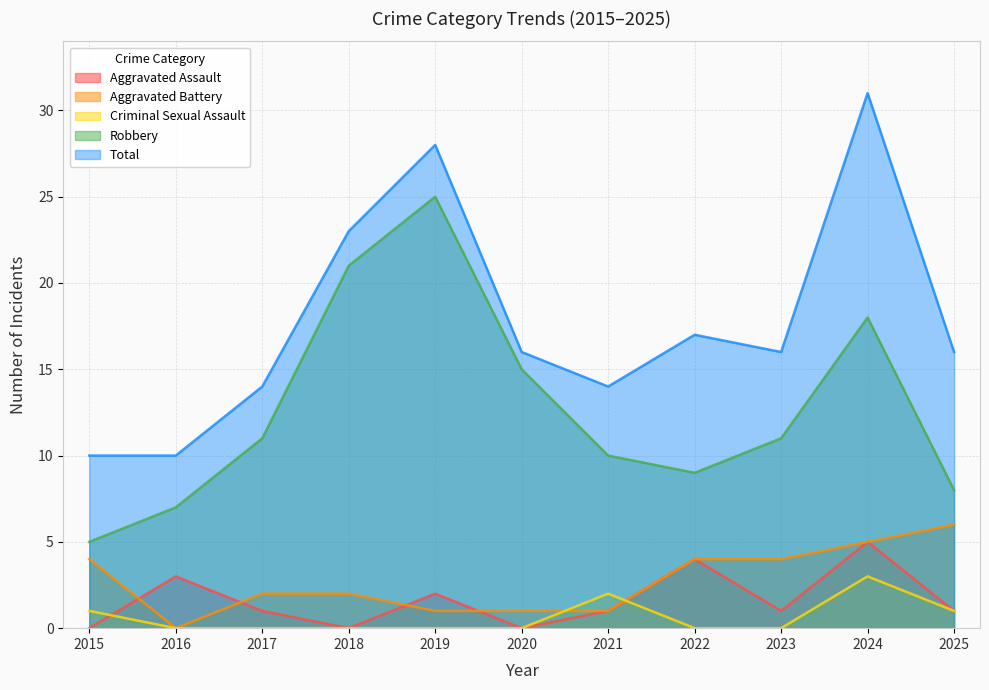

The value of Aggravated Assault at 2015 is -2. True or false?

False